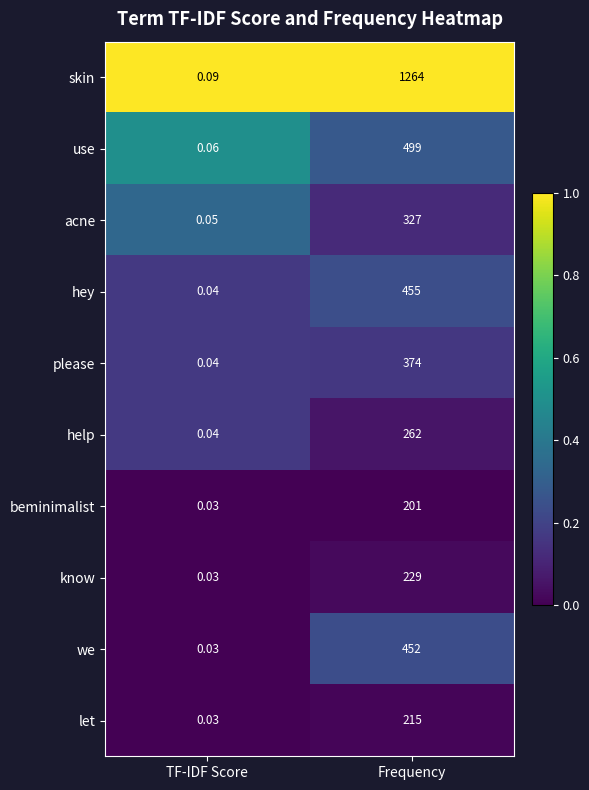

Where is help nearest to the value 131?

TF-IDF Score